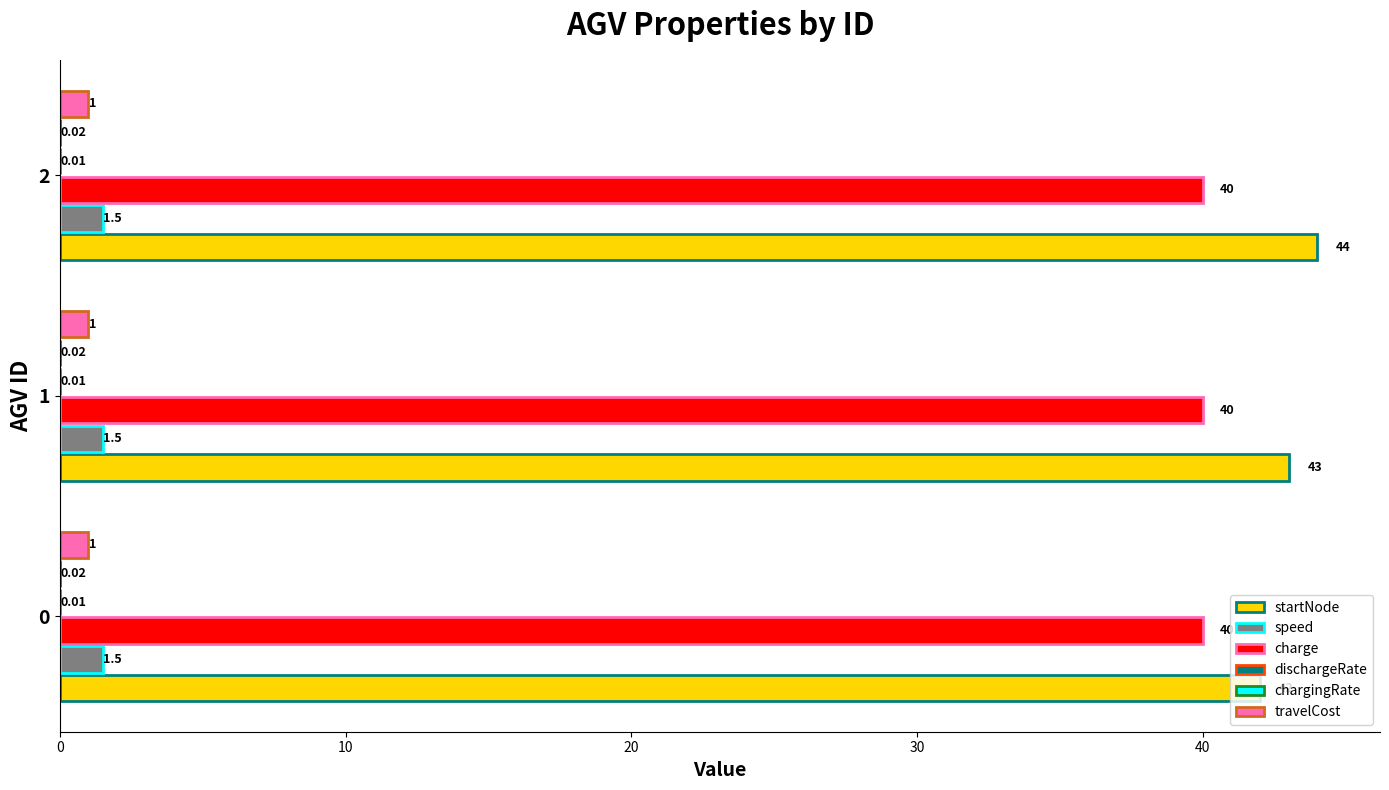

Which series has the largest range (max minus min)?

startNode